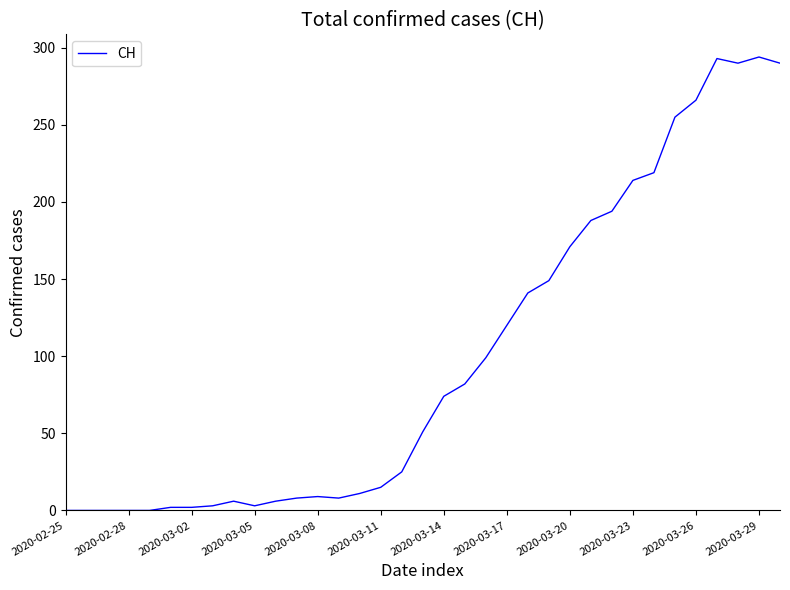

What is the difference between the maximum and minimum values?

294